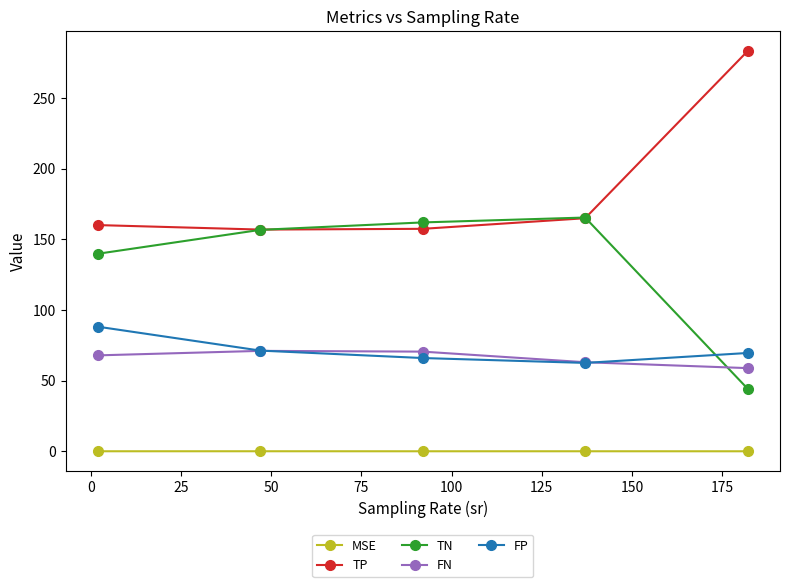

What is the minimum value for TP?

156.9